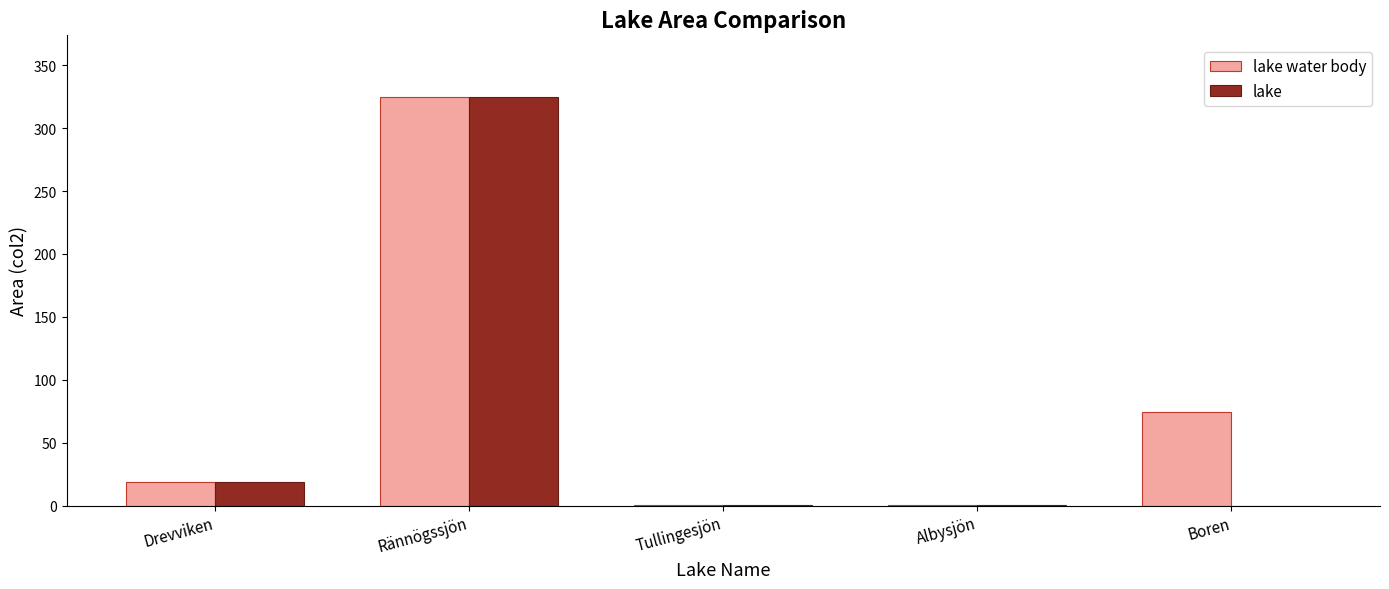

Between Drevviken and Boren, which series saw the biggest shift?

lake water body